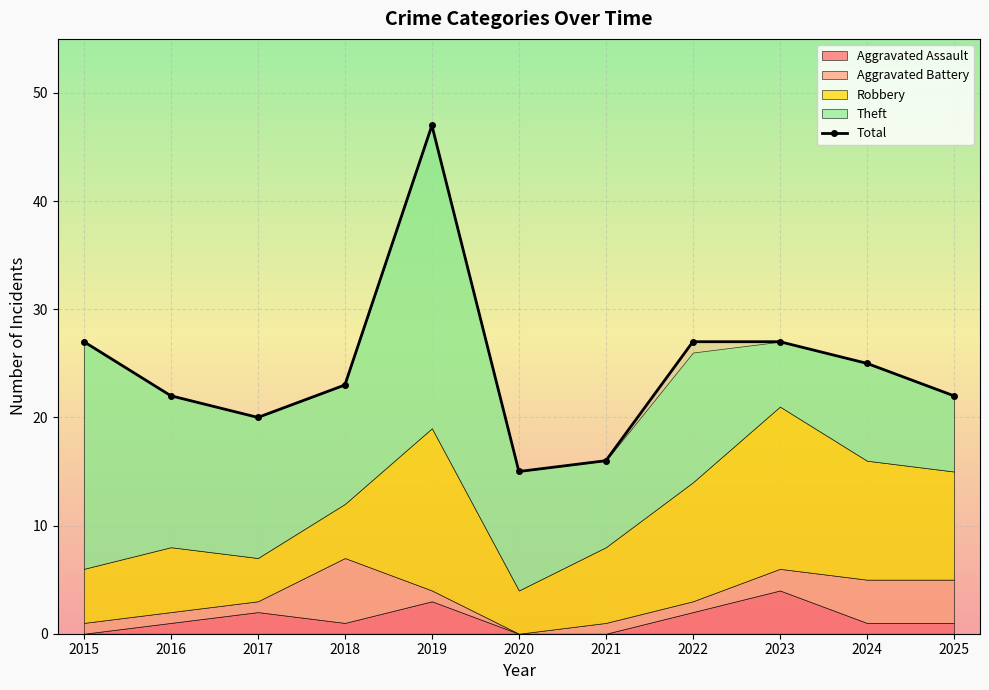

Reading left to right, list all the values displayed in this chart.

27	22	20	23	47	15	16	27	27	25	22